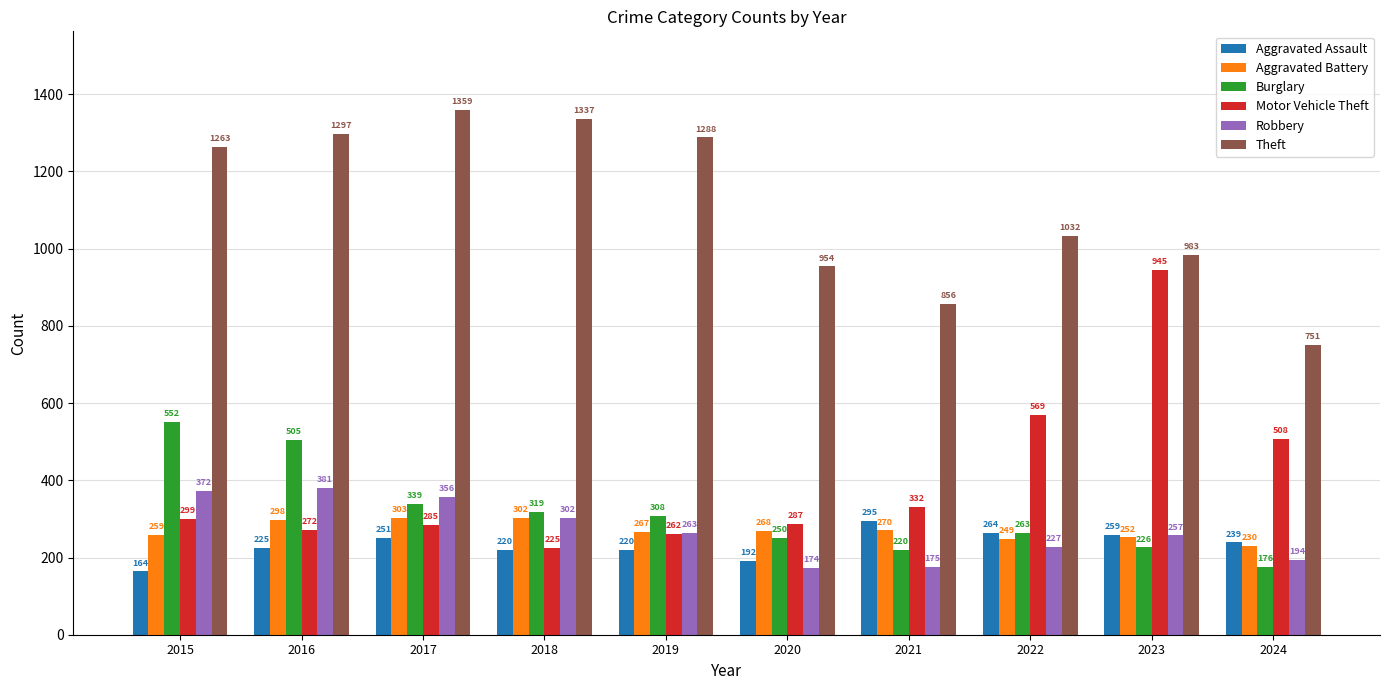

Count the number of data series in this chart.

6